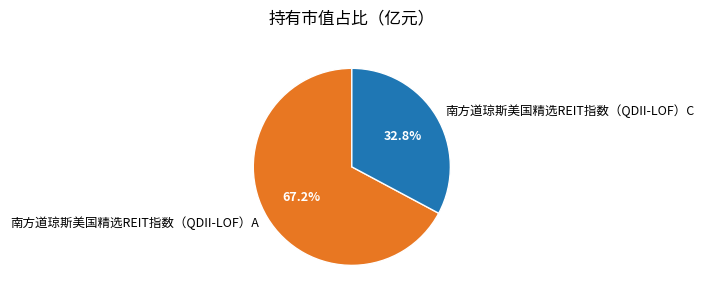

What is the total percentage of 南方道琼斯美国精选REIT指数（QDII-LOF）C and 南方道琼斯美国精选REIT指数（QDII-LOF）A?

100.0%